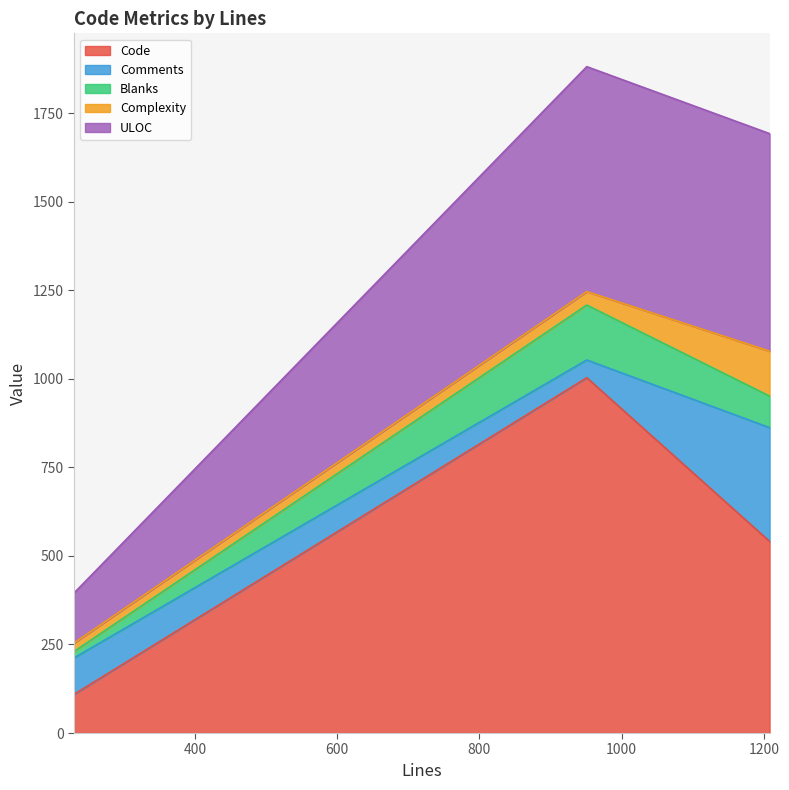

Reading left to right, transcribe all the data shown in this chart.

Code: 109	1003	541
Comments: 103	50	321
Blanks: 18	155	89
Complexity: 24	38	127
ULOC: 141	635	614